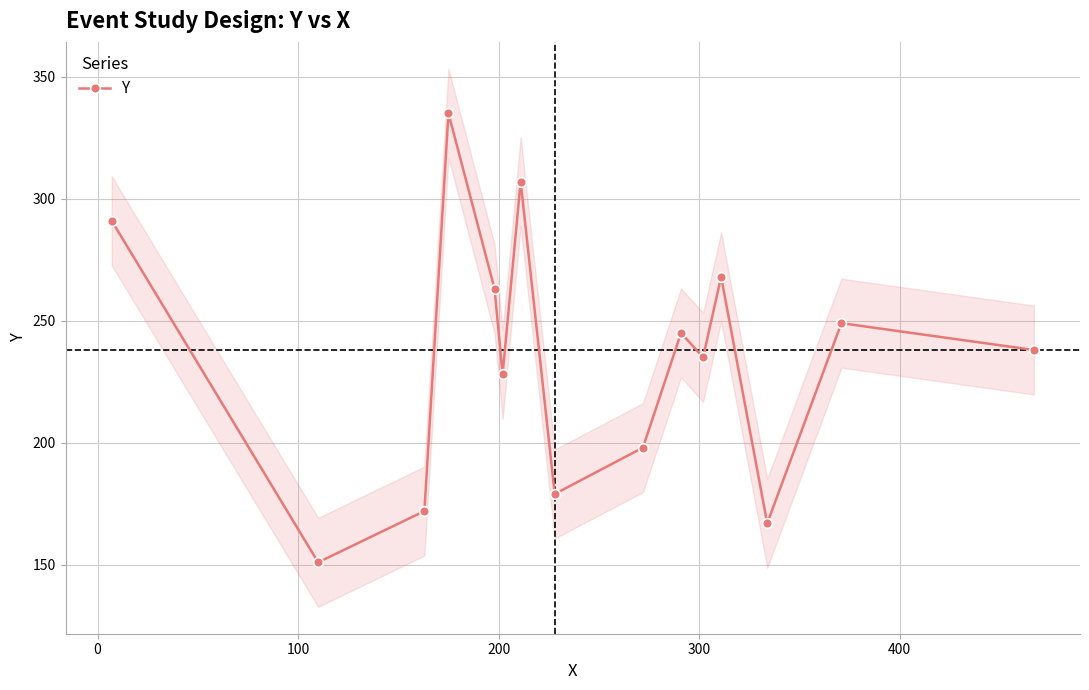

True or false: Y has more than 2 interior local peaks.

True